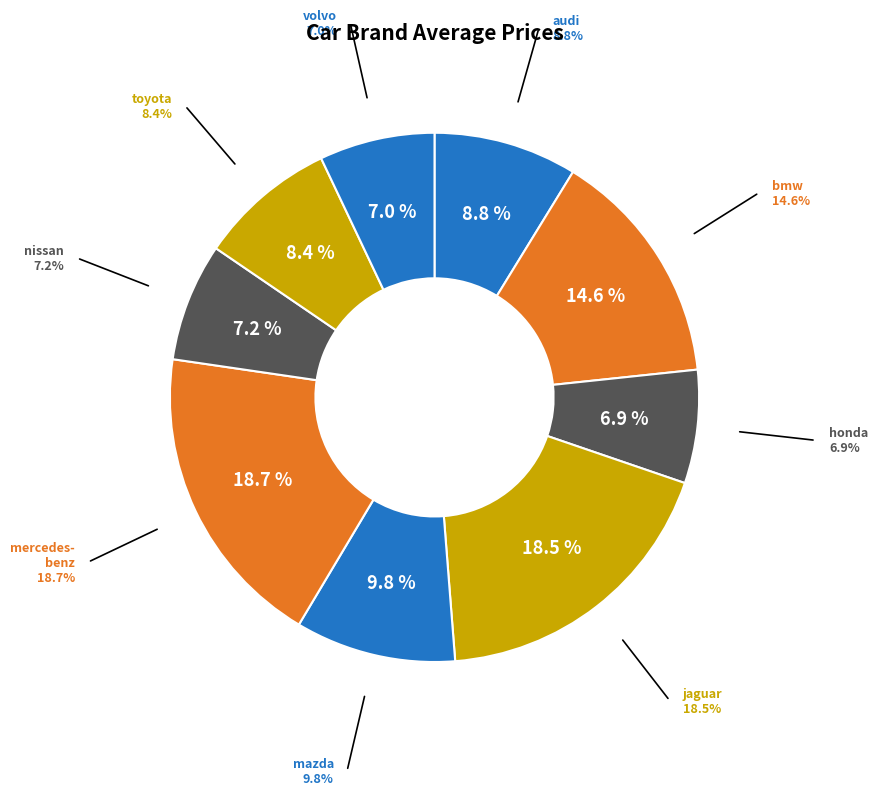

How many segments does this pie chart have?

9